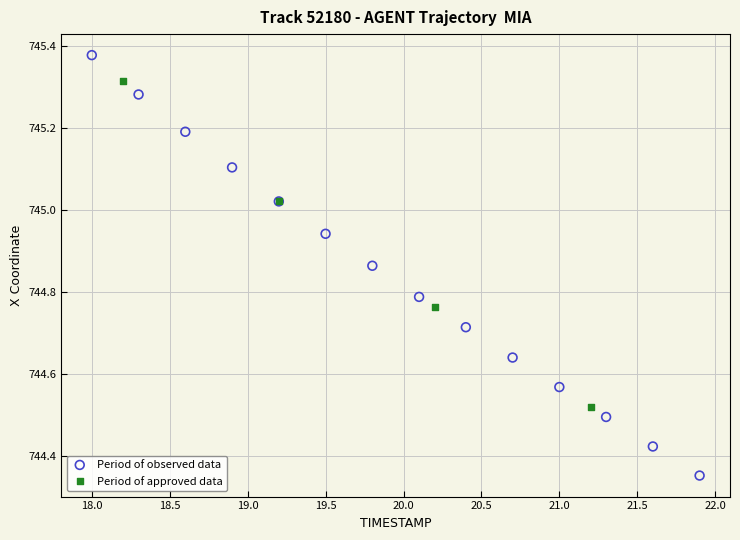

Which series contains the lowest Y value?

Period of observed data